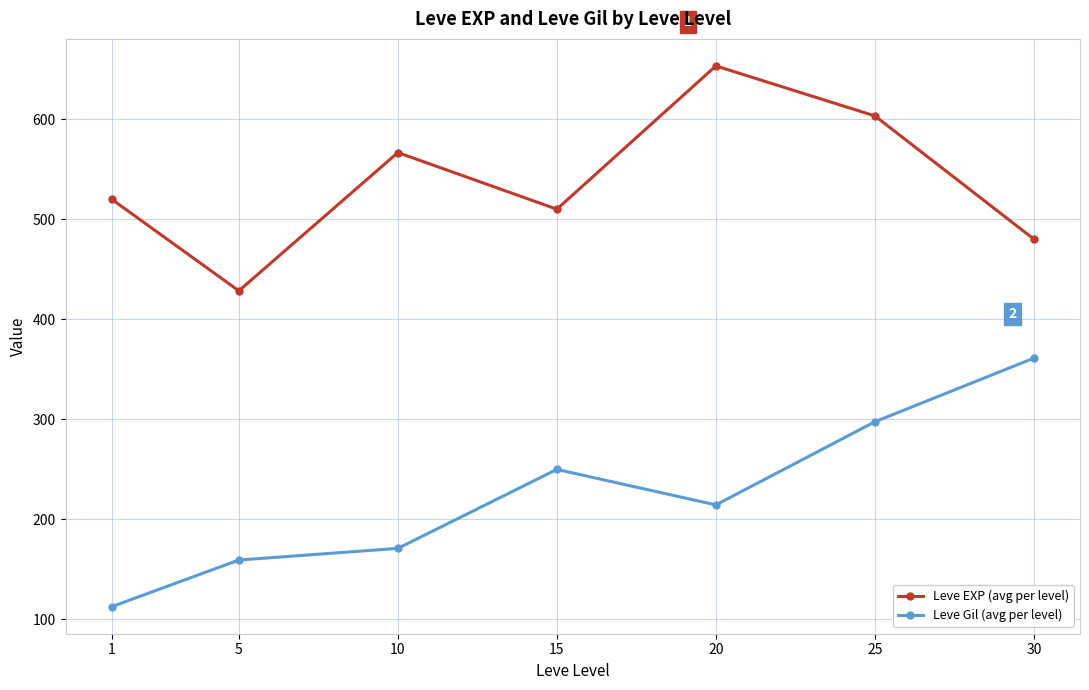

What is the average value of the Leve Gil (avg per level) series?

223.5